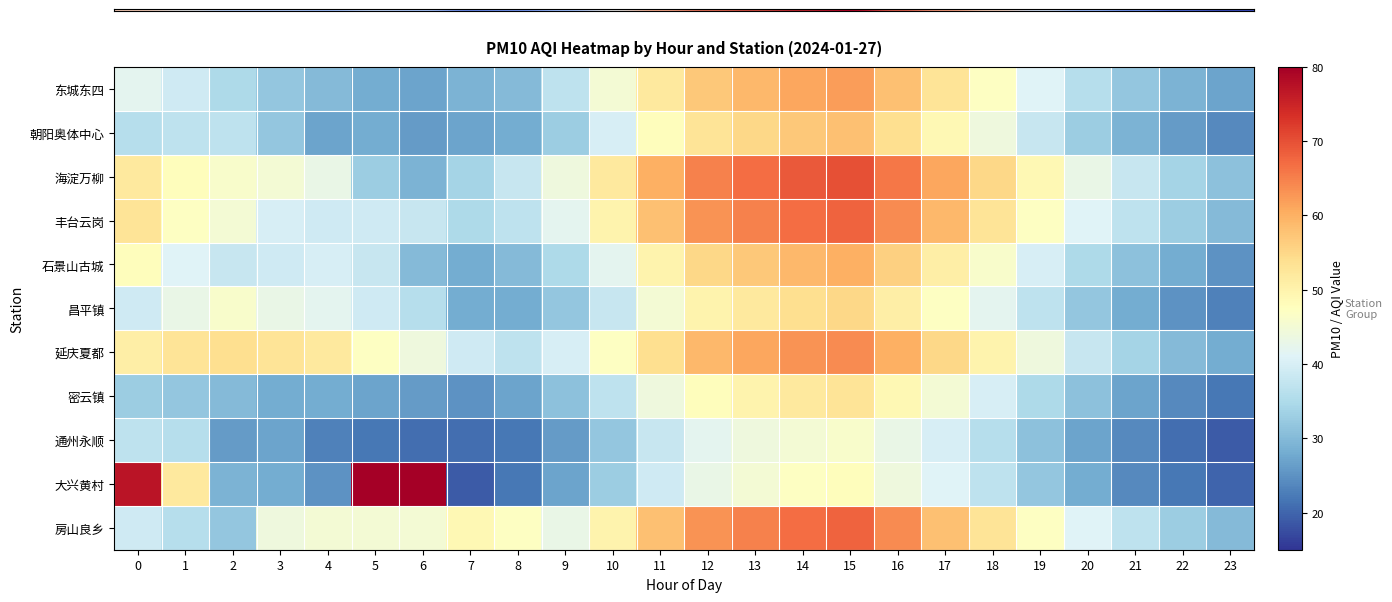

What is the total value across all series at 20?

385